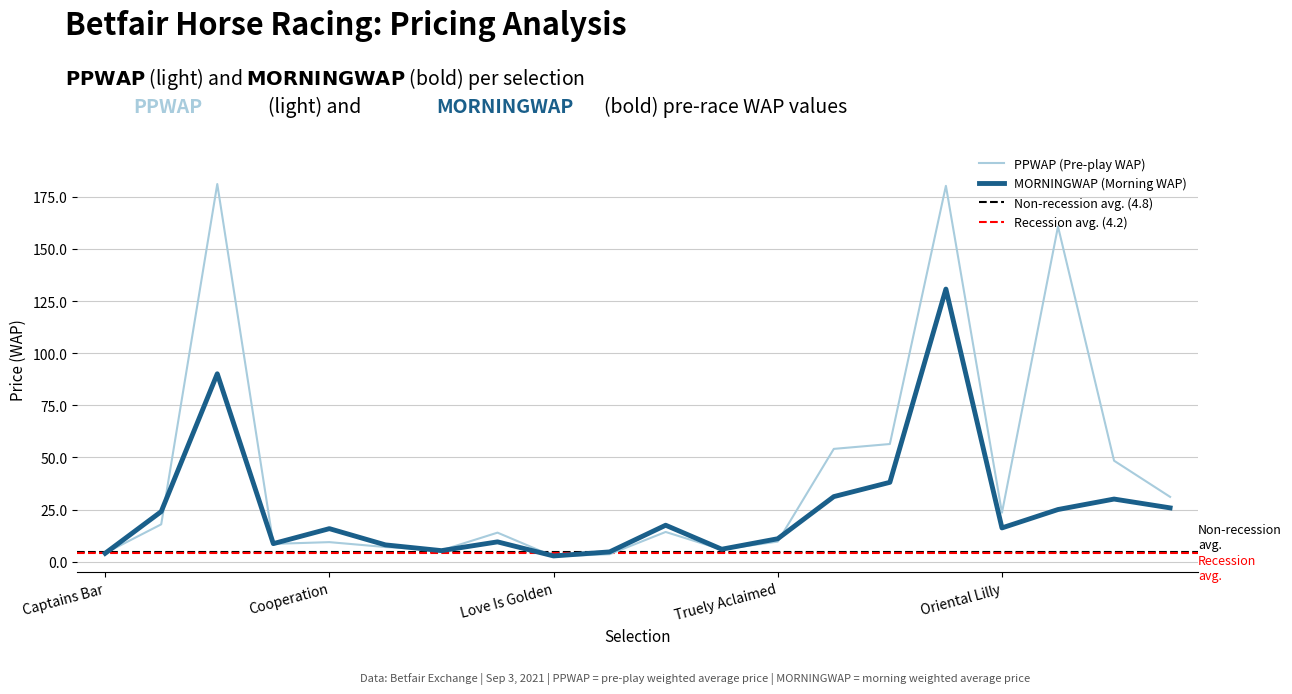

What is the difference between the MORNINGWAP values at Cooperation and Bobby Joe Leg?

15.4